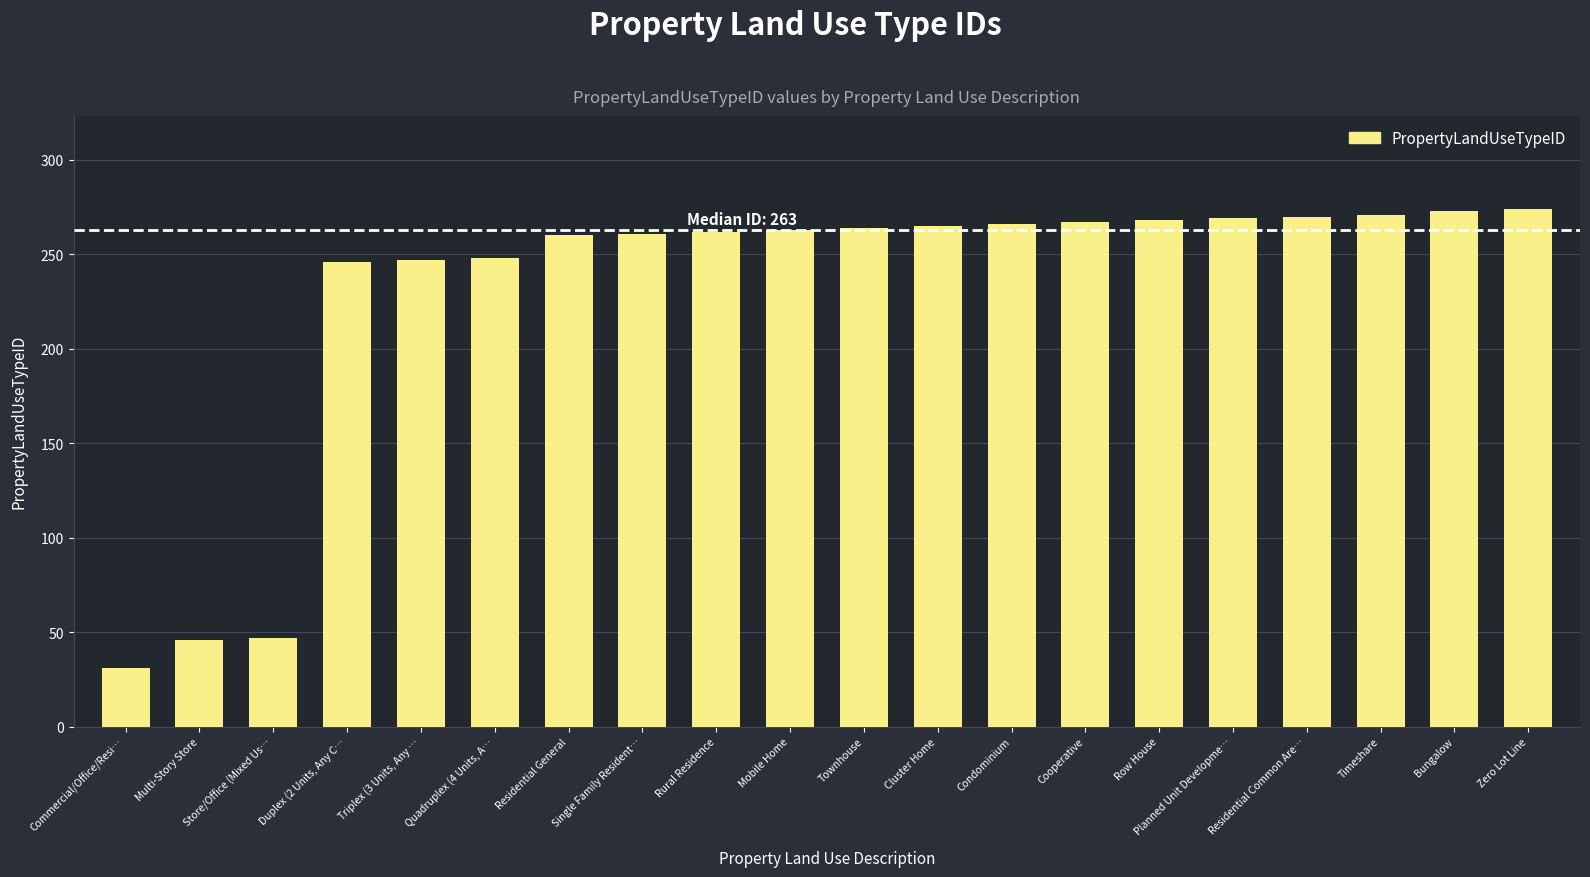

Between Residential Common Are… and Condominium, which is larger?

Residential Common Are…